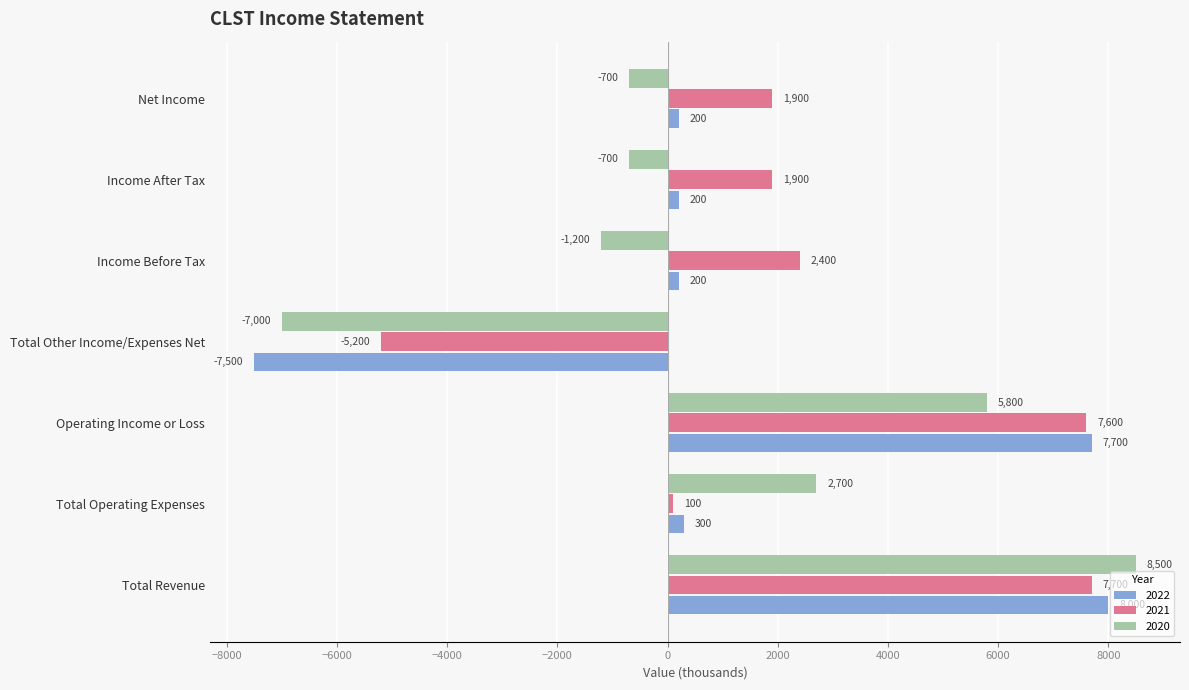

What is the difference between the second highest and second lowest values in the 2021 series?

7500